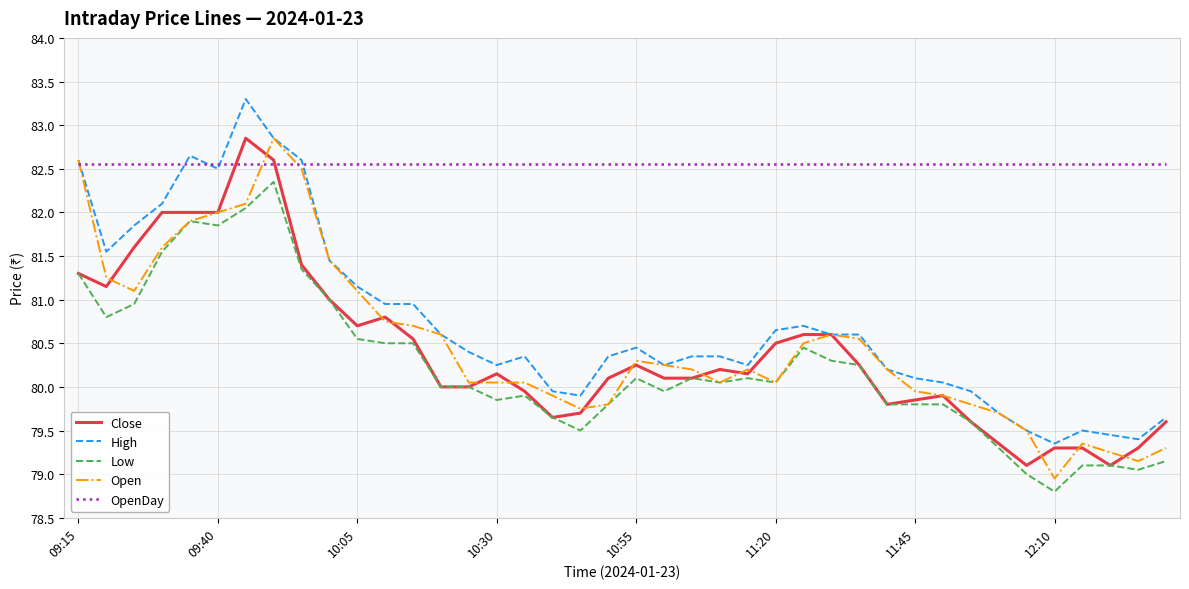

Which series has the largest total across all categories?

OpenDay